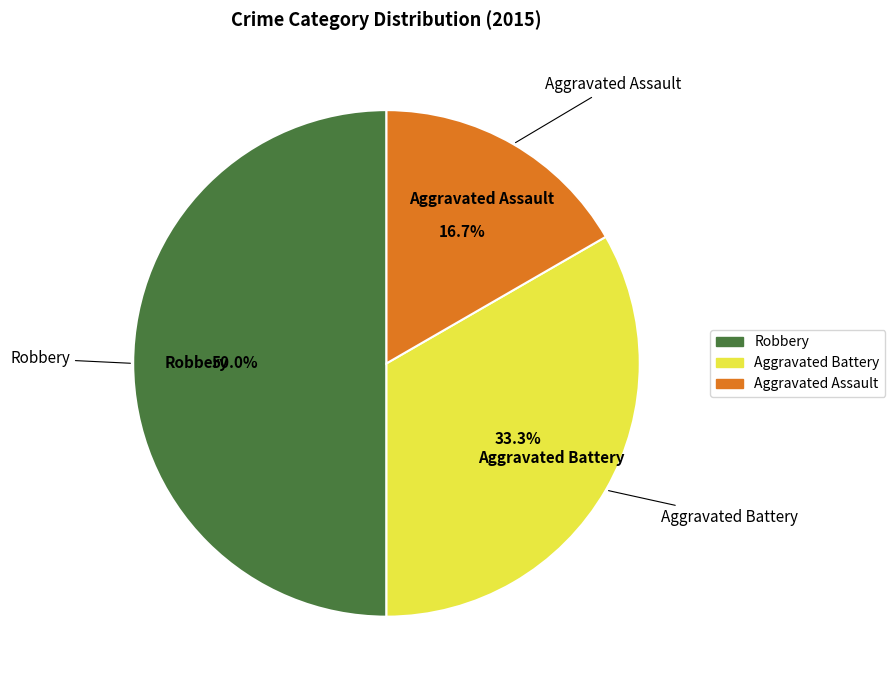

Between Aggravated Assault and Robbery, which is larger?

Robbery